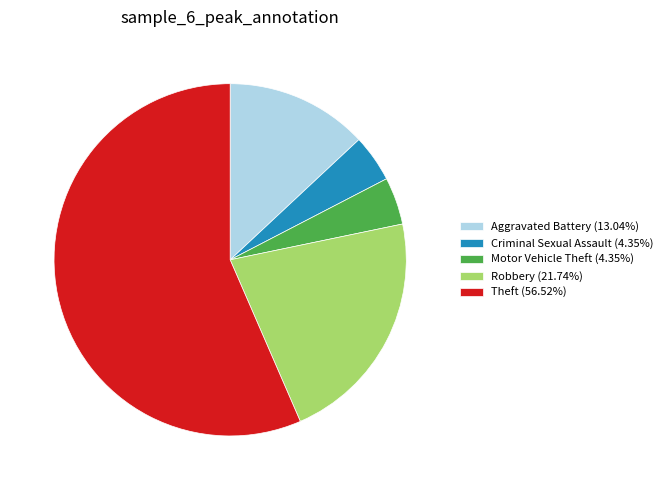

Does Motor Vehicle Theft (4.35%) represent more than half of the total?

No